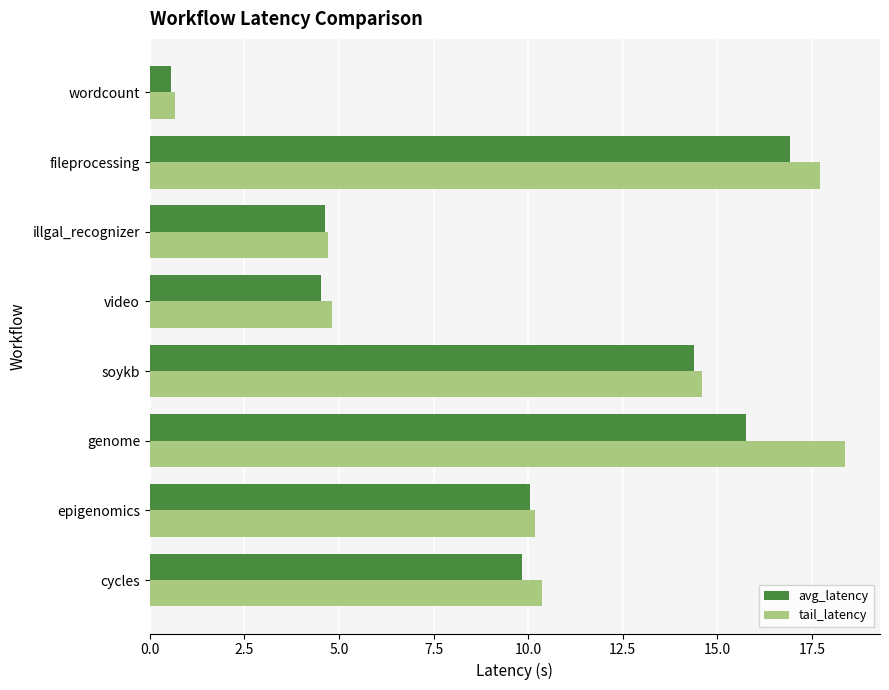

What is the total value across all series at fileprocessing?

34.7